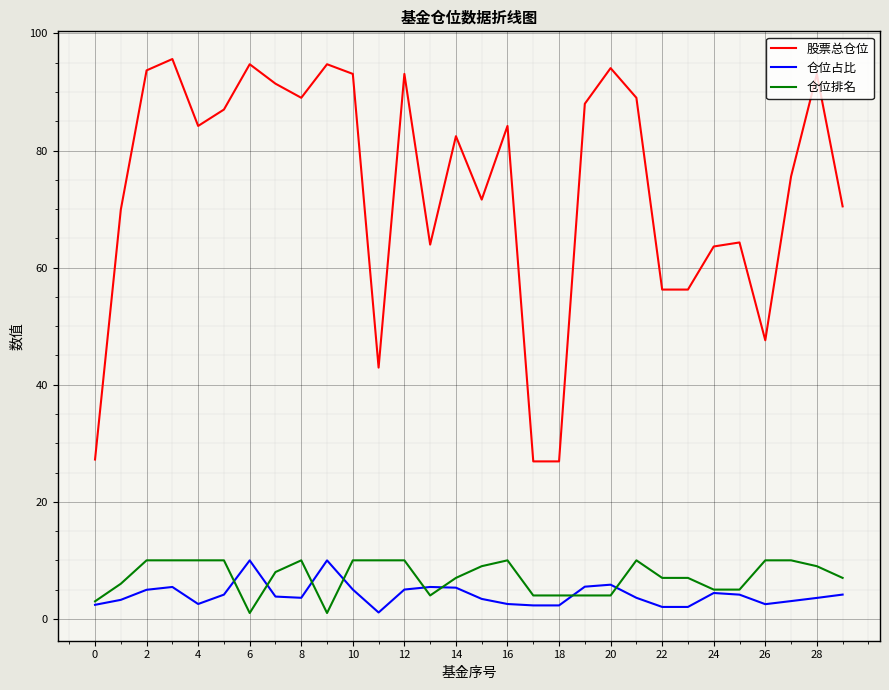

What is the maximum value for 仓位排名?

10.0